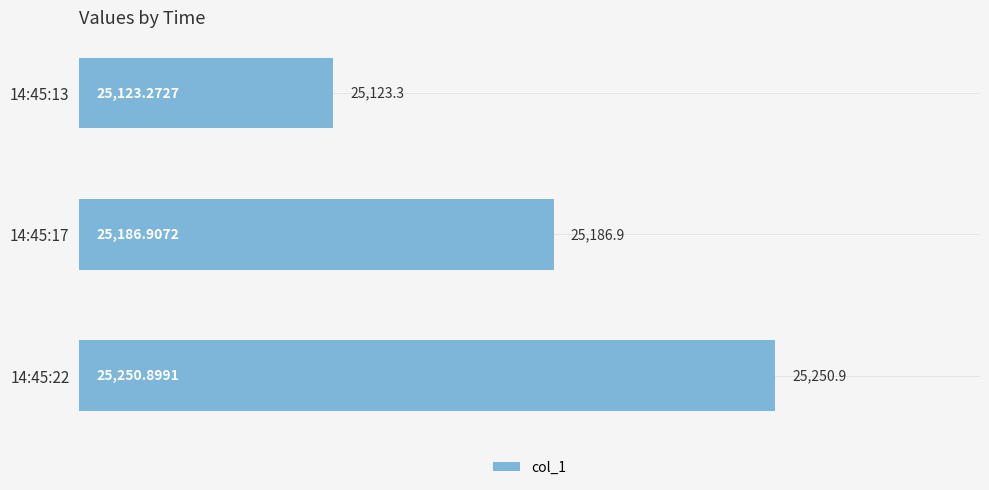

What is the ratio of the value at 14:45:13 to the value at 14:45:22?

1.0